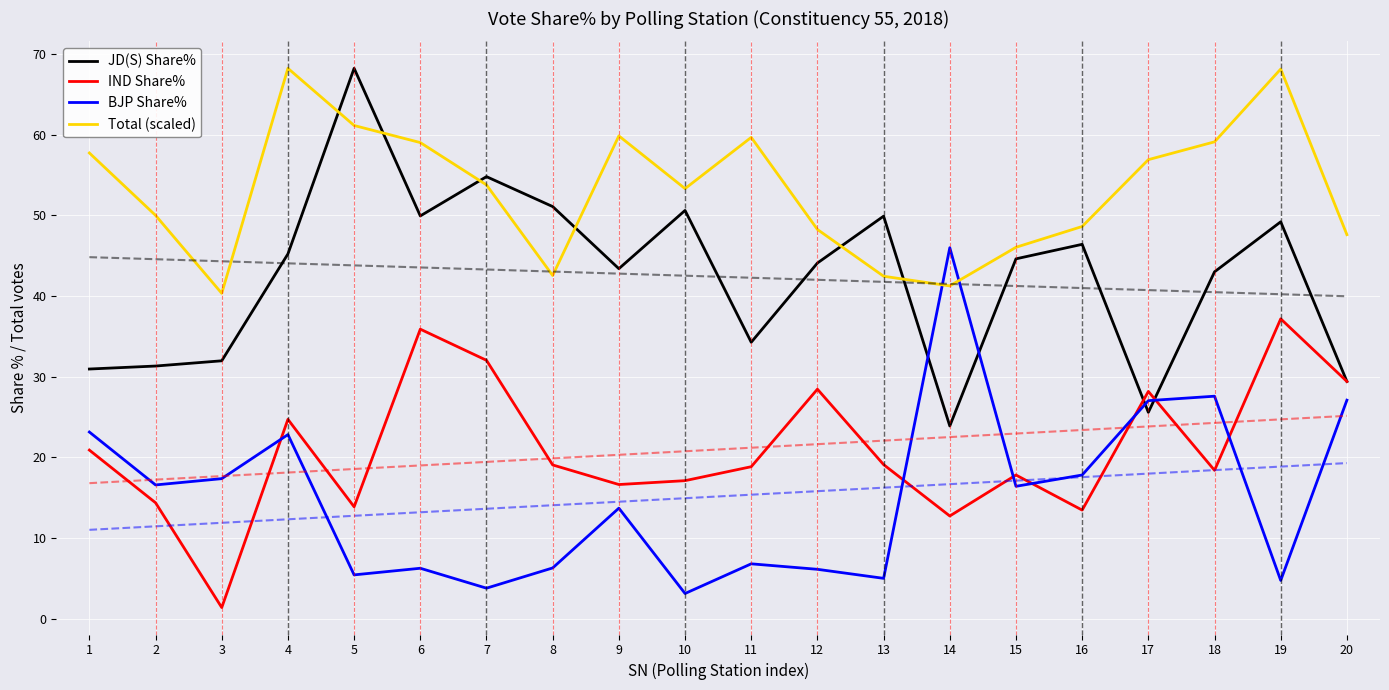

What is the difference between the maximum and second lowest values in the IND Share% series?

24.4